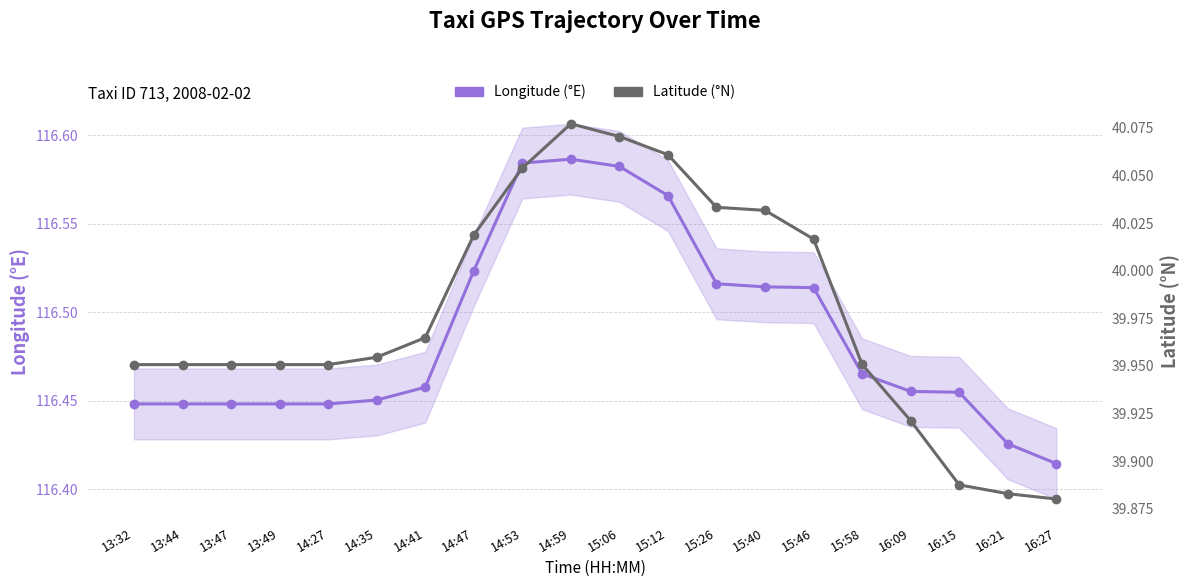

Which series changed the most between 13:47 and 14:27?

Longitude (°E)